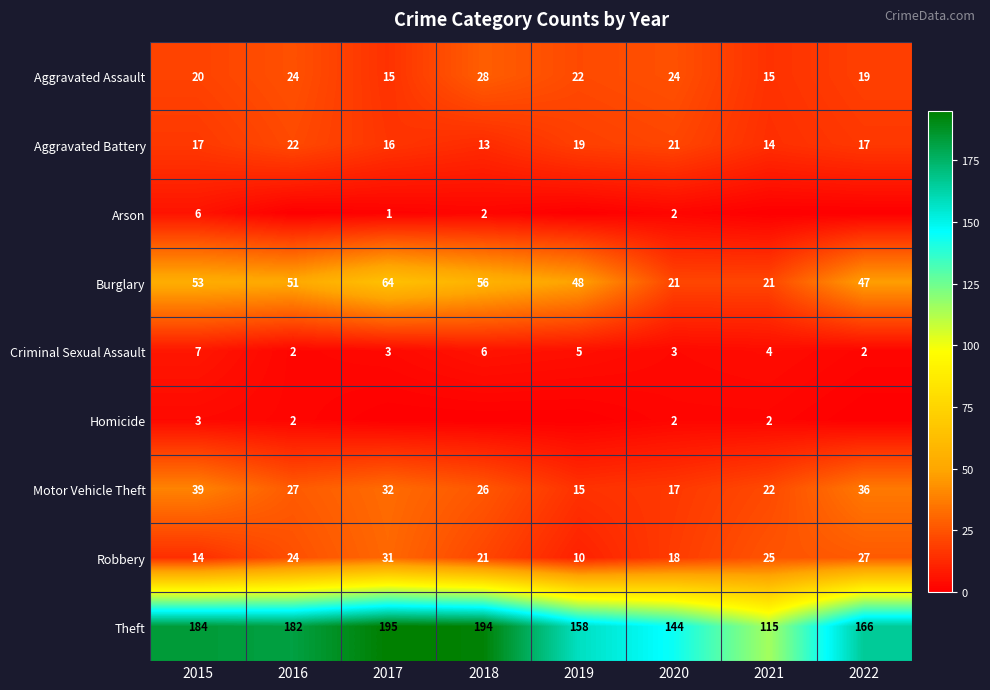

What is the sum of the Aggravated Battery values at 2018 and 2019?

32